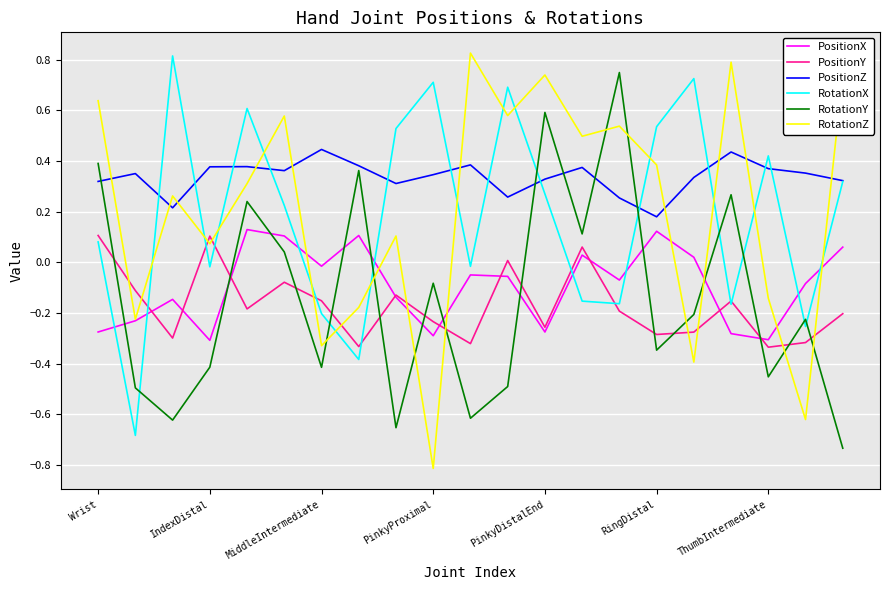

Which series ends up on top after the final intersection of RotationY and PositionY?

PositionY